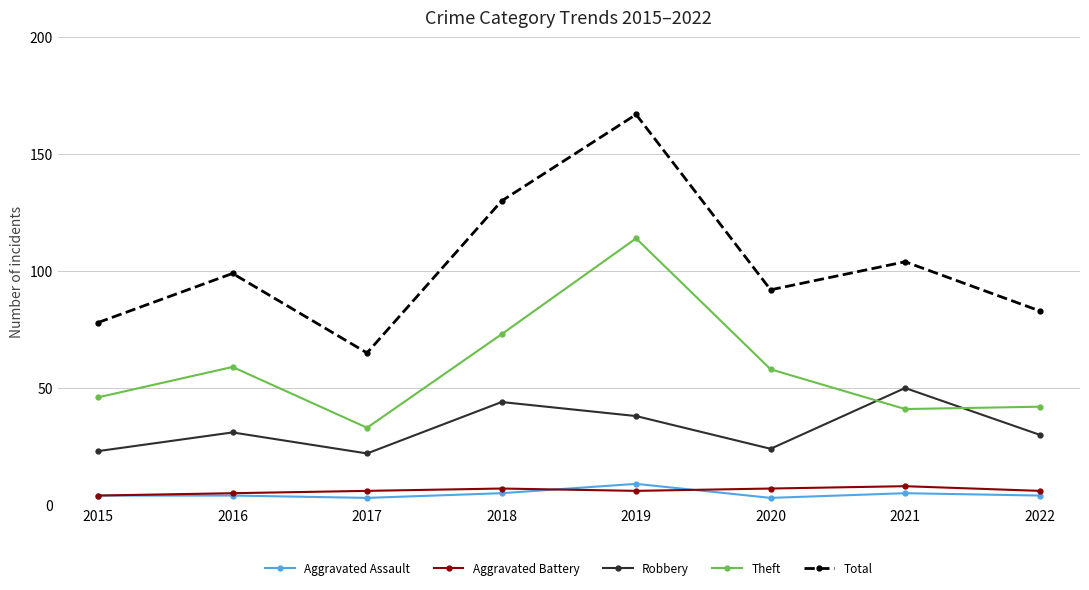

Reading left to right, what are all the values shown in this chart?

Aggravated Assault: 2015=4	2016=4	2017=3	2018=5	2019=9	2020=3	2021=5	2022=4
Aggravated Battery: 2015=4	2016=5	2017=6	2018=7	2019=6	2020=7	2021=8	2022=6
Robbery: 2015=23	2016=31	2017=22	2018=44	2019=38	2020=24	2021=50	2022=30
Theft: 2015=46	2016=59	2017=33	2018=73	2019=114	2020=58	2021=41	2022=42
Total: 2015=78	2016=99	2017=65	2018=130	2019=167	2020=92	2021=104	2022=83